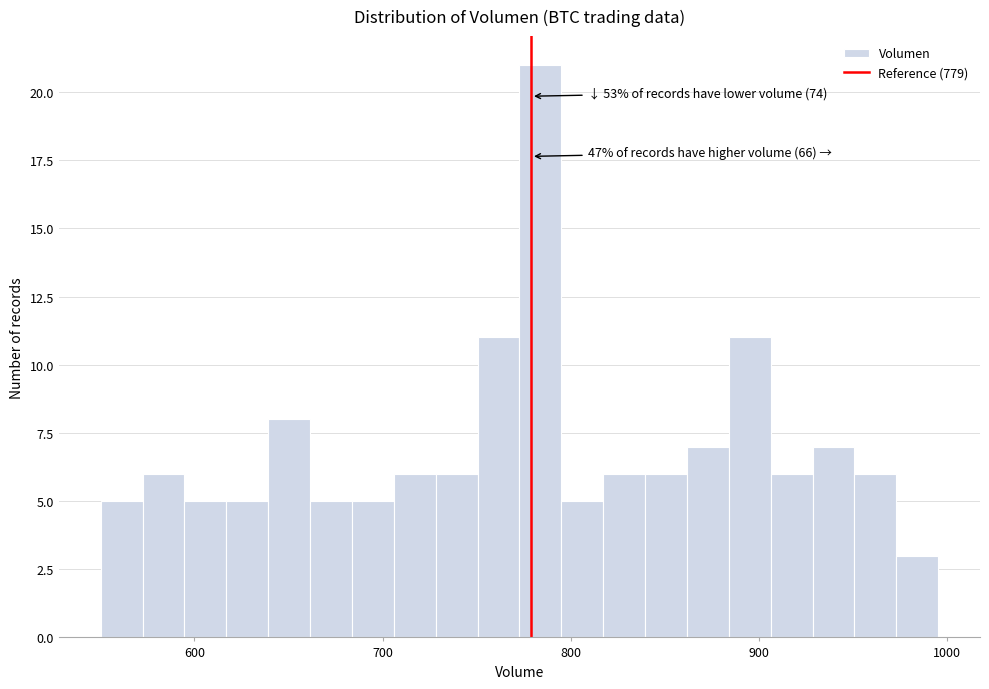

Around what value on the x-axis is the tallest bar? Give the approximate position of its centre, as read against the axis.

780